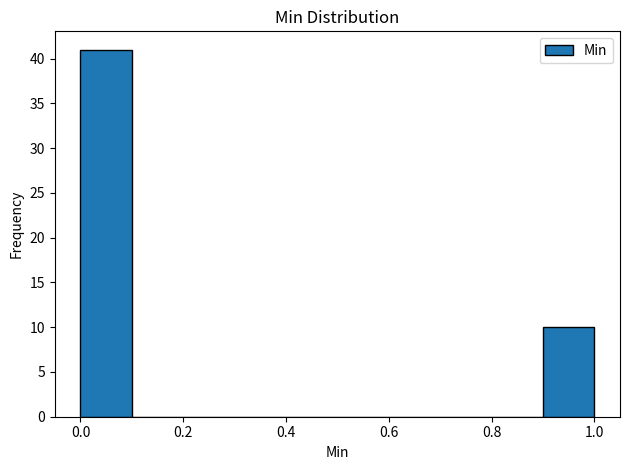

Reading left to right, list every bar in this chart as the range it spans on the x-axis followed by its height. The values are not printed on the chart, so give them approximately, as read against the axis.

0.0 to 0.1: 41
0.1 to 0.2: 0
0.2 to 0.3: 0
0.3 to 0.4: 0
0.4 to 0.5: 0
0.5 to 0.6: 0
0.6 to 0.7: 0
0.7 to 0.8: 0
0.8 to 0.9: 0
0.9 to 1.0: 10